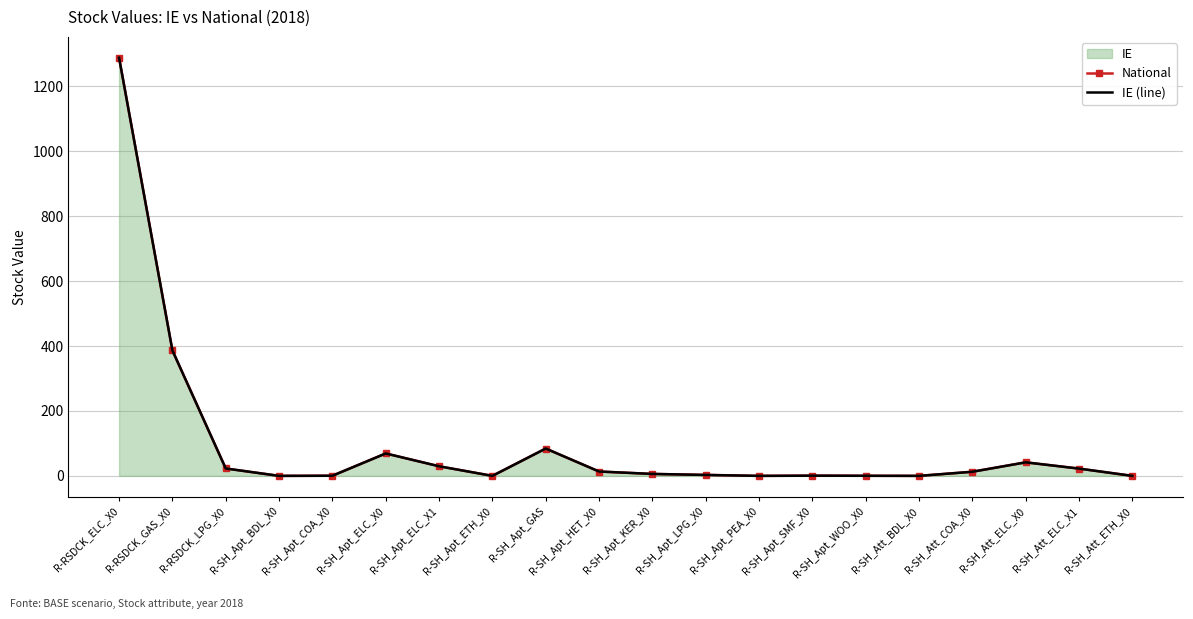

True or false: IE (line) and National intersect in this chart.

False